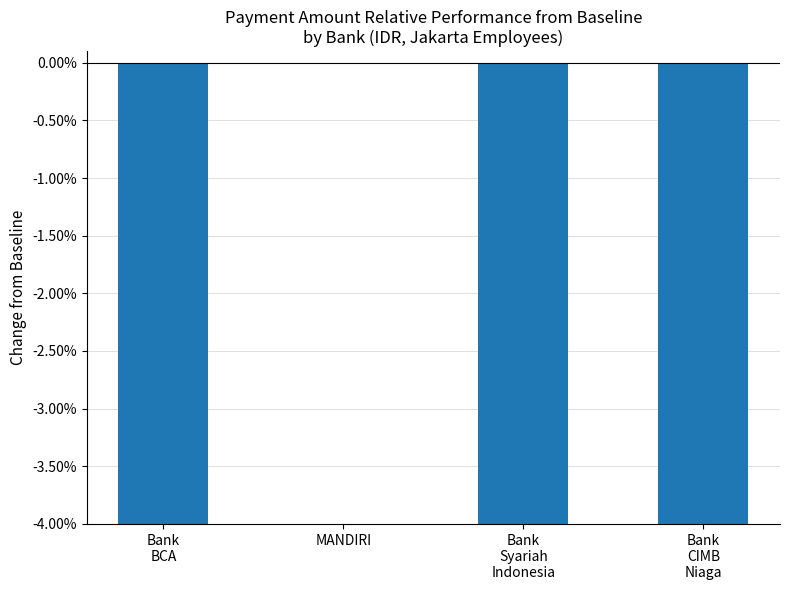

How many distinct data groups are displayed?

1